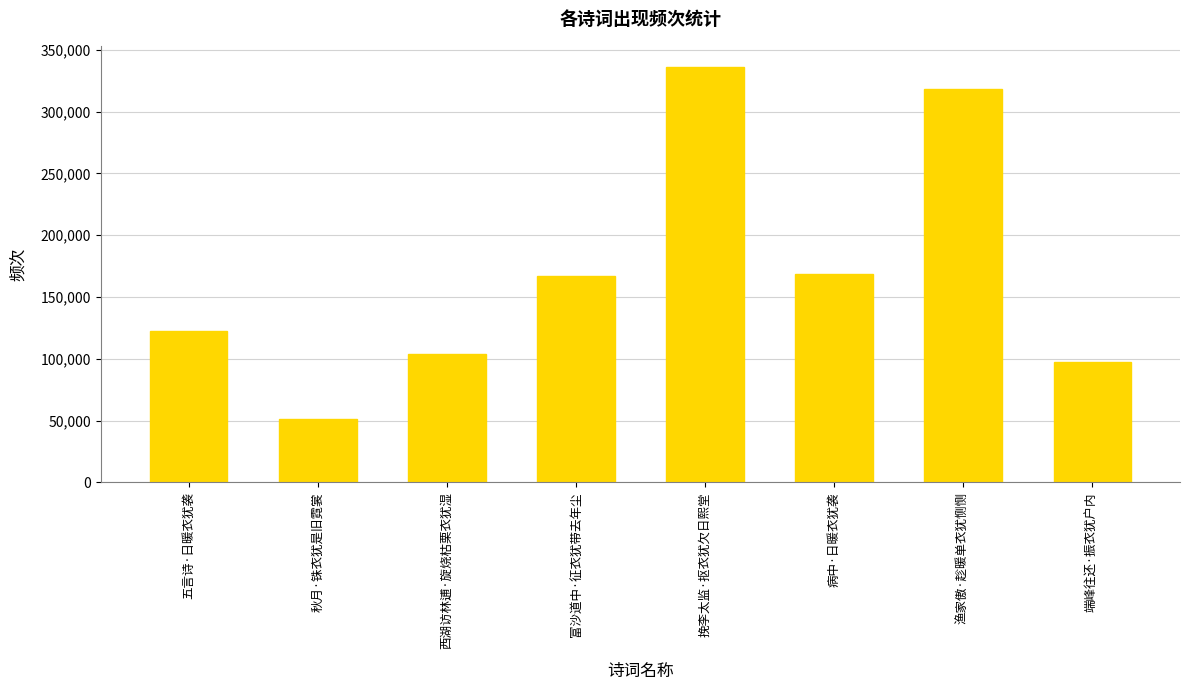

Reading right to left, what are all the values shown in this chart?

97494	318379	168933	336438	166759	103746	51632	122458